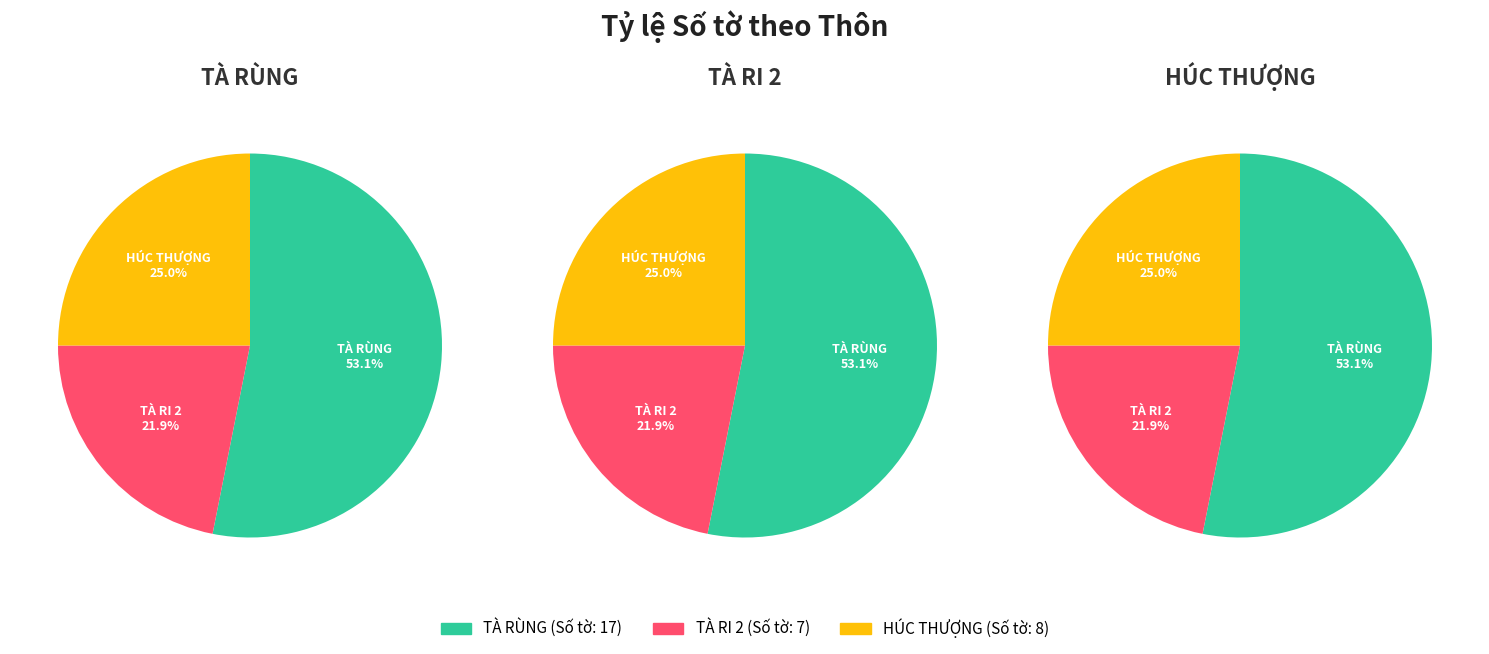

Rank the categories by value from lowest to highest.

TÀ RI 2, HÚC THƯỢNG, TÀ RÙNG